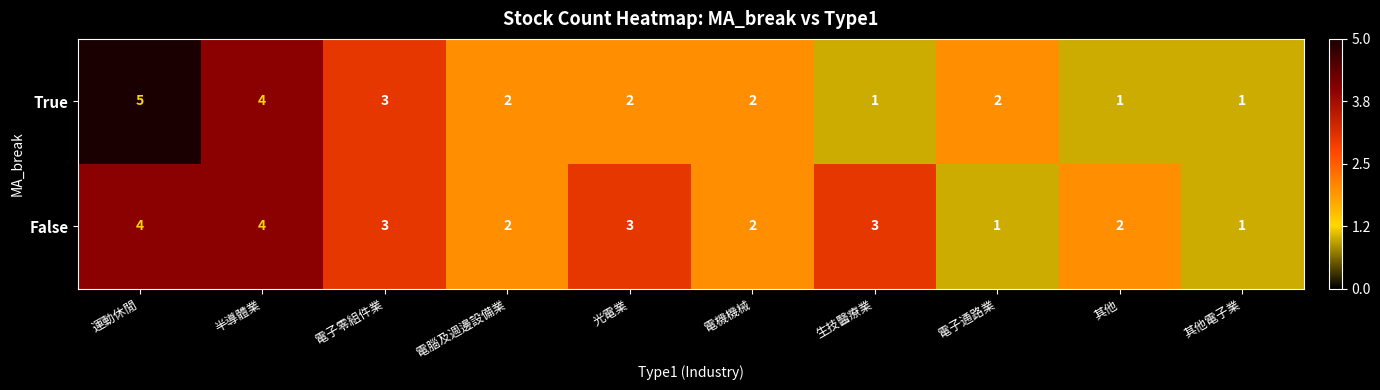

Where is True nearest to the value 3?

電子零組件業